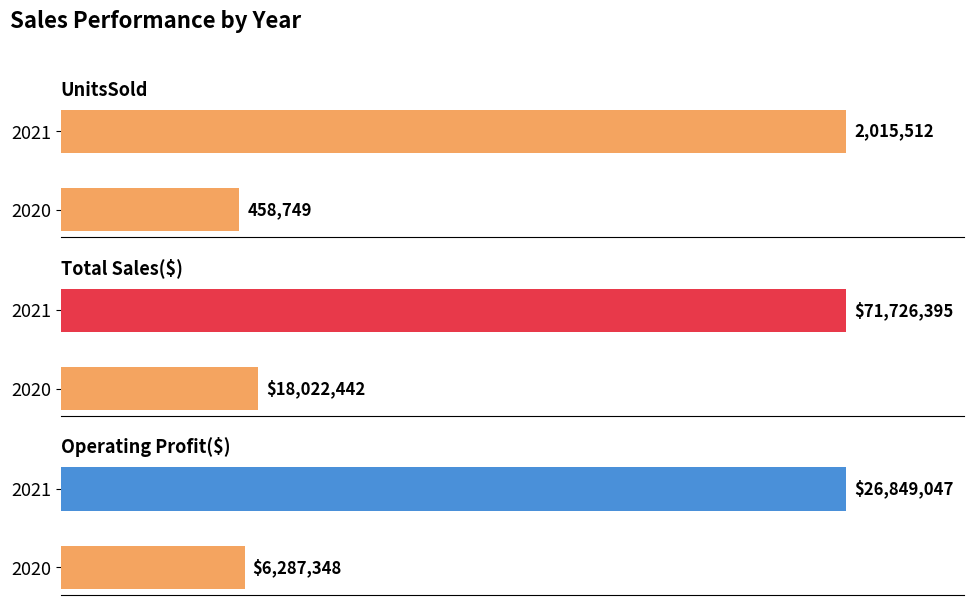

Which has a higher value, 2021 or 2020?

2021